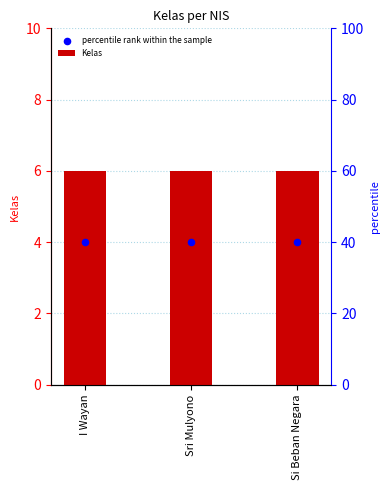

What is the total value across all series at Si Beban Negara?

10